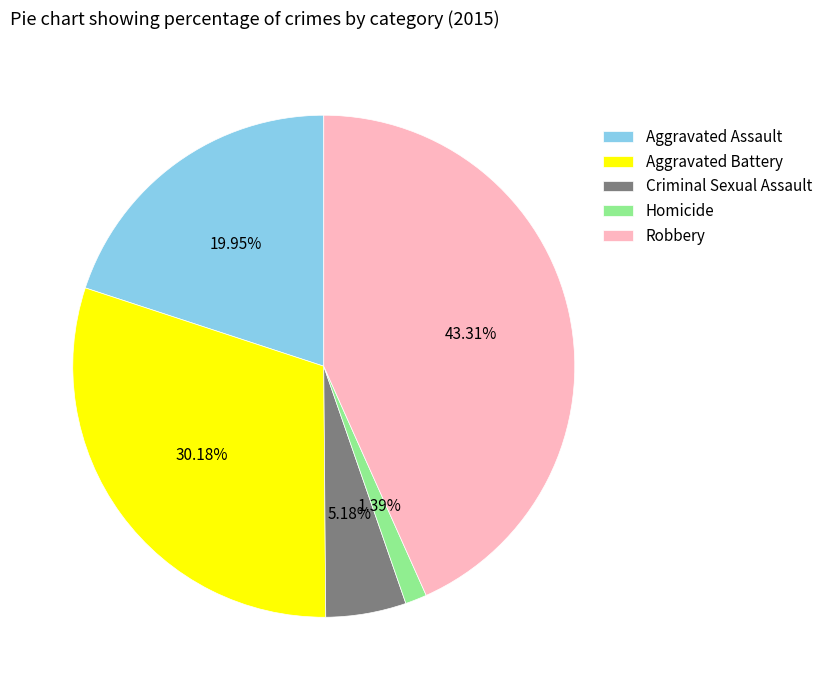

What percentage is the Criminal Sexual Assault slice, to the nearest percent?

5%